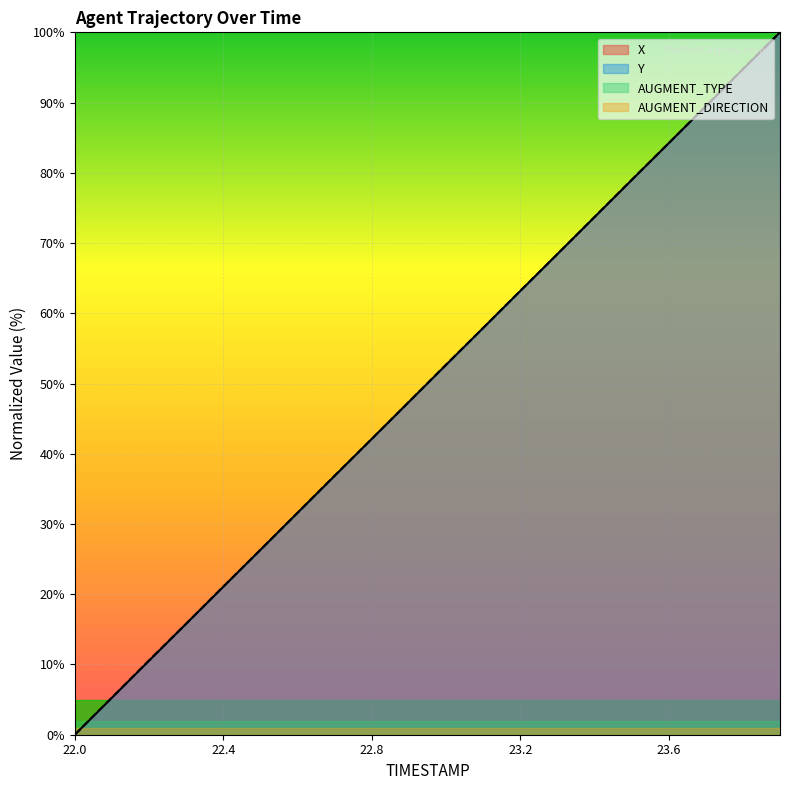

True or false: AUGMENT_DIRECTION and AUGMENT_TYPE cross at least once.

False